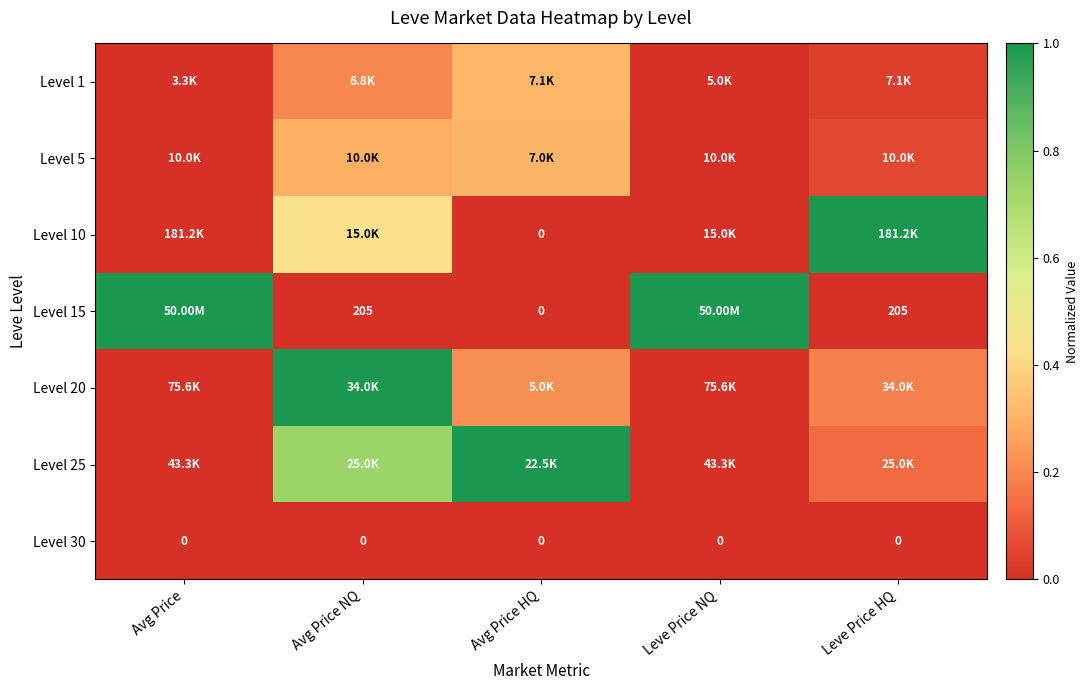

At how many categories does at least one series exceed 0?

5